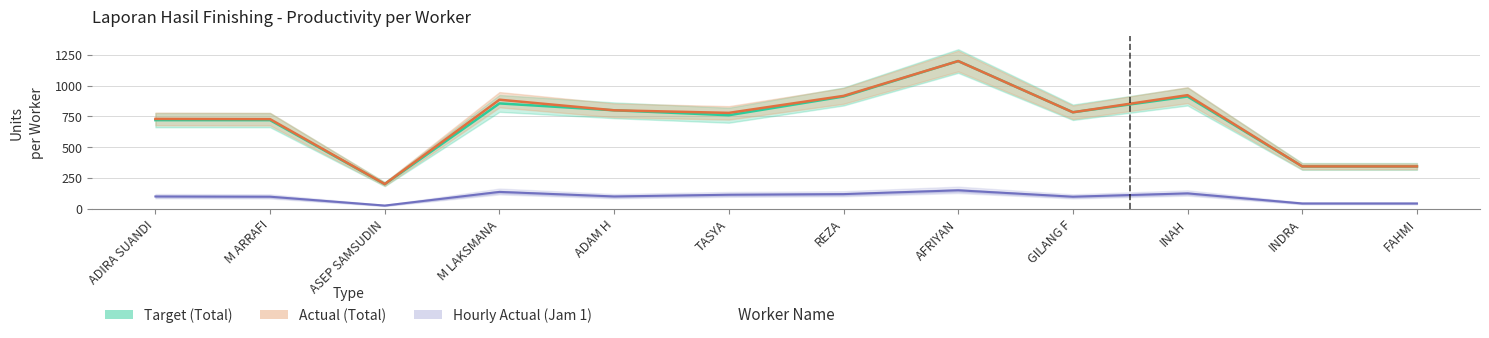

Which series has the widest spread of values?

Target (Total)